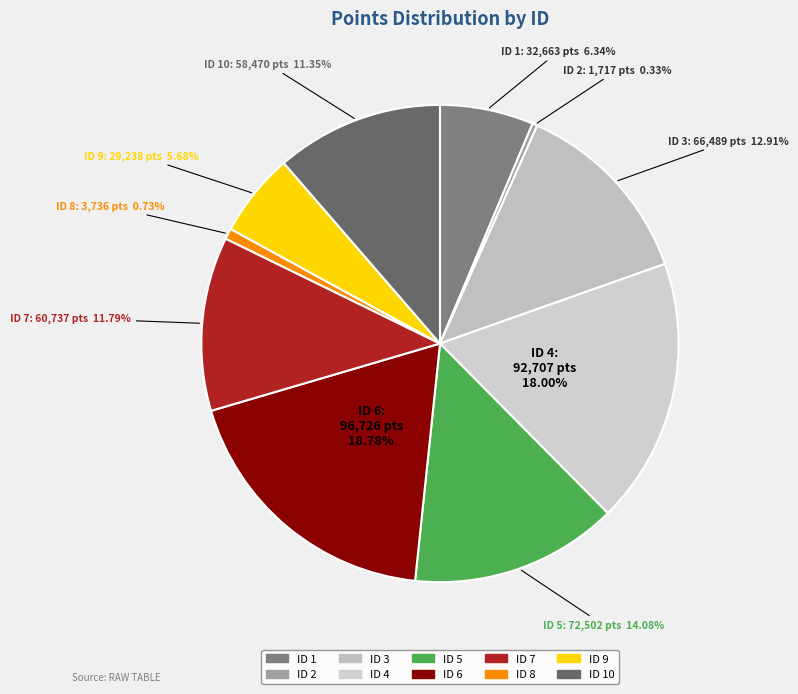

Count the number of slices in the pie.

10